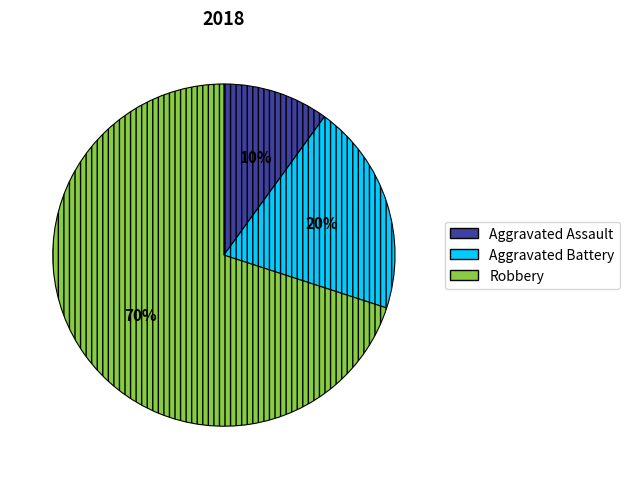

Do Robbery and Aggravated Battery together represent more than half of the pie?

Yes